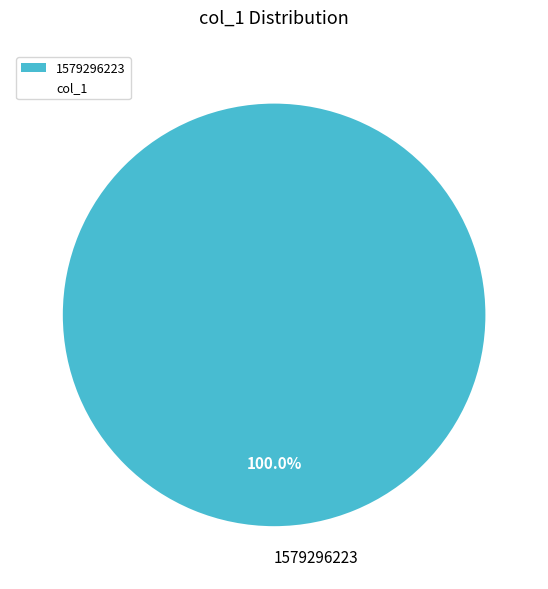

Does any single category account for the majority?

Yes